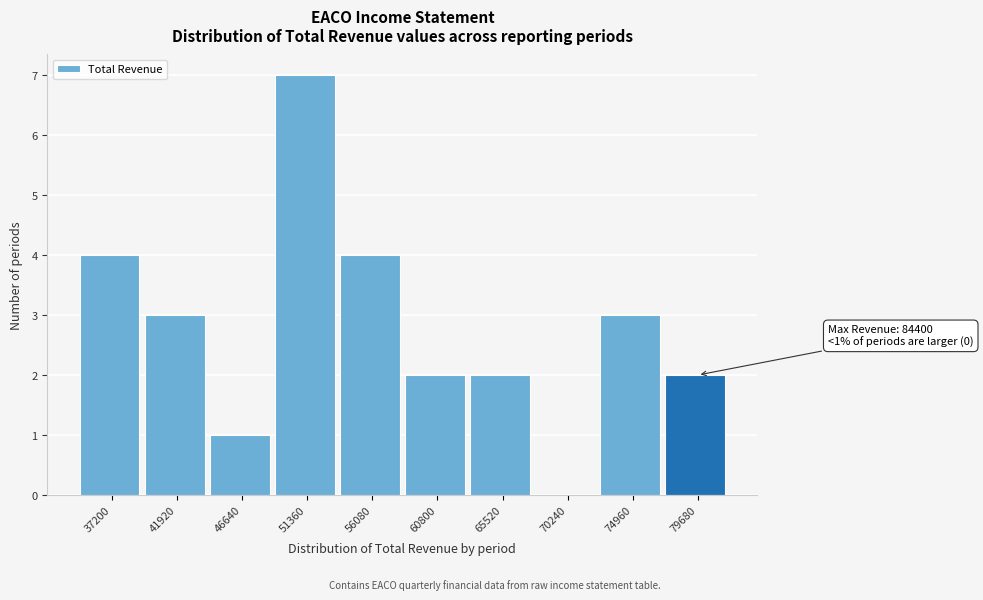

Reading left to right, what are all the values shown in this chart?

37200=4	41920=3	46640=1	51360=7	56080=4	60800=2	65520=2	70240=0	74960=3	79680=2